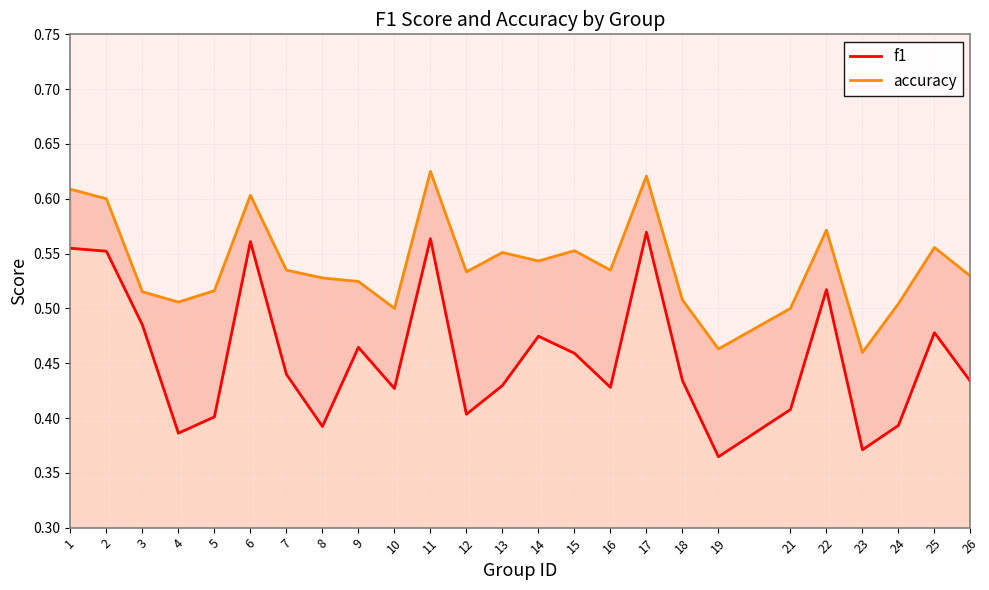

The value of accuracy at 13 is 0.6. True or false?

True